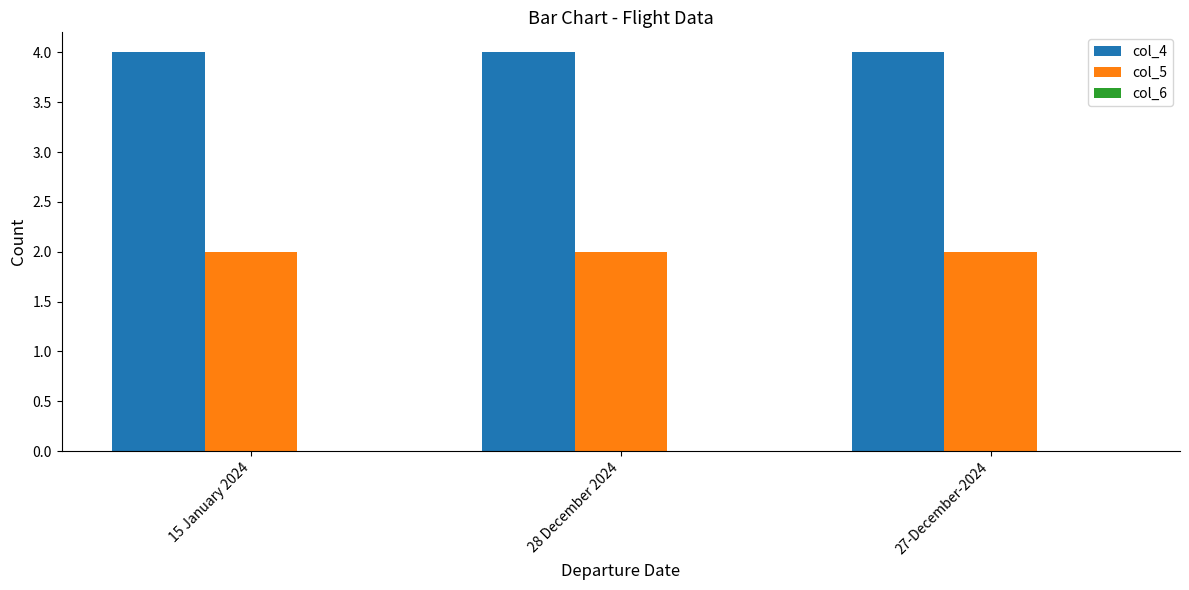

Which series has the largest total across all categories?

col_4